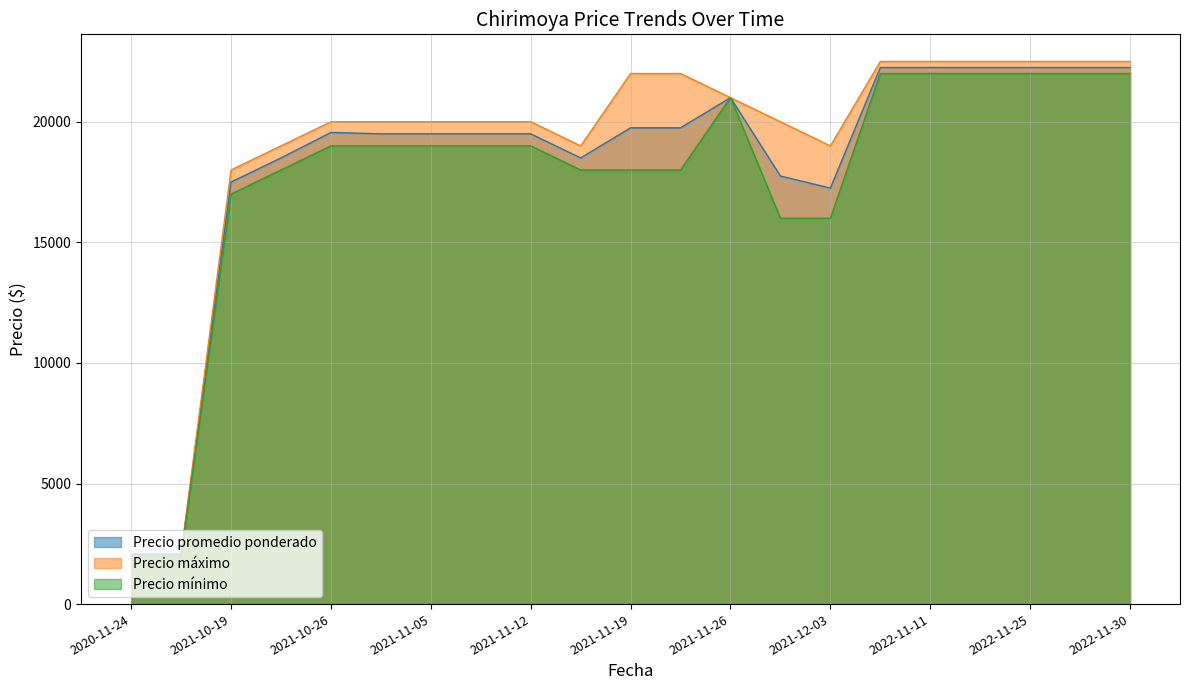

Reading left to right, list all the values displayed in this chart.

Precio promedio ponderado: 2020-11-24=2050	2020-11-27=2050	2021-10-19=17500	2021-10-22=18500	2021-10-26=19556	2021-10-29=19500	2021-11-05=19500	2021-11-09=19500	2021-11-12=19500	2021-11-16=18500	2021-11-19=19750	2021-11-23=19750	2021-11-26=21000	2021-11-30=17750	2021-12-03=17250	2022-11-08=22250	2022-11-11=22250	2022-11-15=22250	2022-11-25=22250	2022-11-29=22250	2022-11-30=22250
Precio máximo: 2020-11-24=2100	2020-11-27=2100	2021-10-19=18000	2021-10-22=19000	2021-10-26=20000	2021-10-29=20000	2021-11-05=20000	2021-11-09=20000	2021-11-12=20000	2021-11-16=19000	2021-11-19=22000	2021-11-23=22000	2021-11-26=21000	2021-11-30=20000	2021-12-03=19000	2022-11-08=22500	2022-11-11=22500	2022-11-15=22500	2022-11-25=22500	2022-11-29=22500	2022-11-30=22500
Precio mínimo: 2020-11-24=2000	2020-11-27=2000	2021-10-19=17000	2021-10-22=18000	2021-10-26=19000	2021-10-29=19000	2021-11-05=19000	2021-11-09=19000	2021-11-12=19000	2021-11-16=18000	2021-11-19=18000	2021-11-23=18000	2021-11-26=21000	2021-11-30=16000	2021-12-03=16000	2022-11-08=22000	2022-11-11=22000	2022-11-15=22000	2022-11-25=22000	2022-11-29=22000	2022-11-30=22000